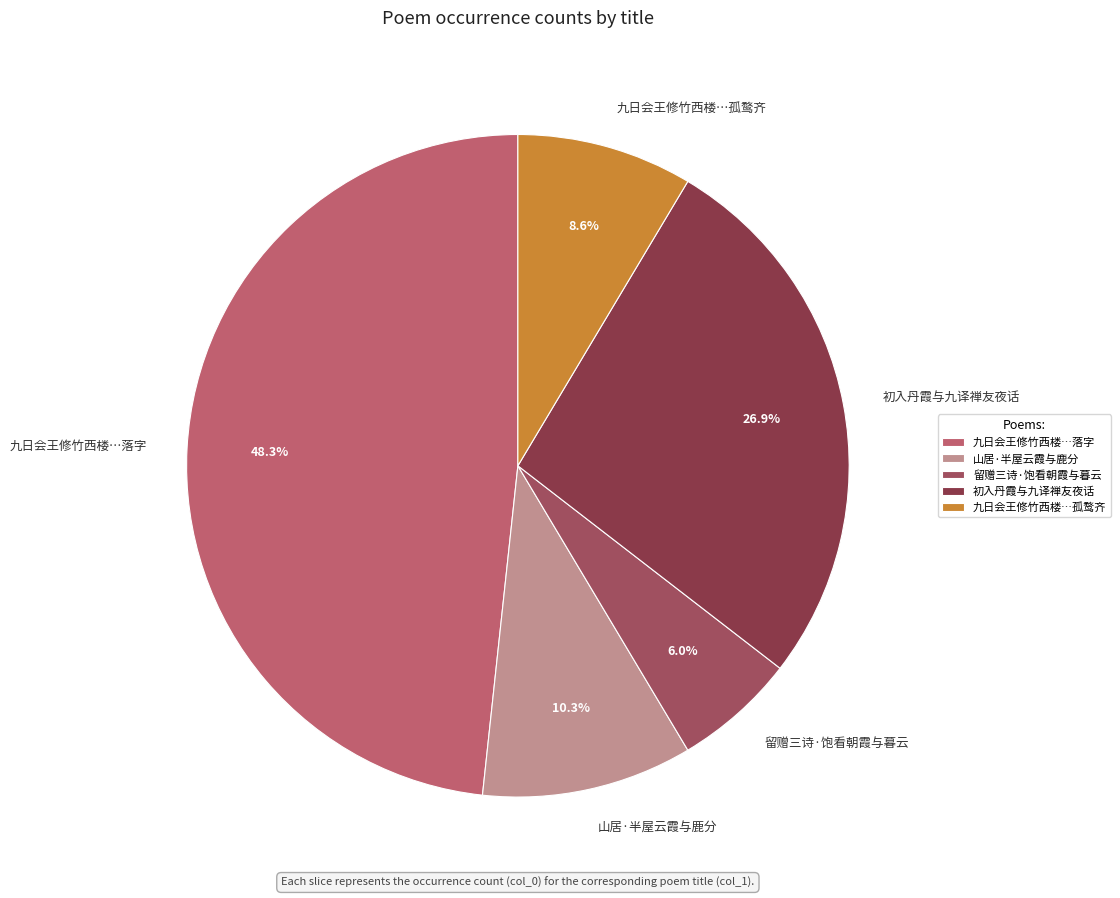

Which has a higher value, 九日会王修竹西楼…孤鹜齐 or 山居·半屋云霞与鹿分?

山居·半屋云霞与鹿分